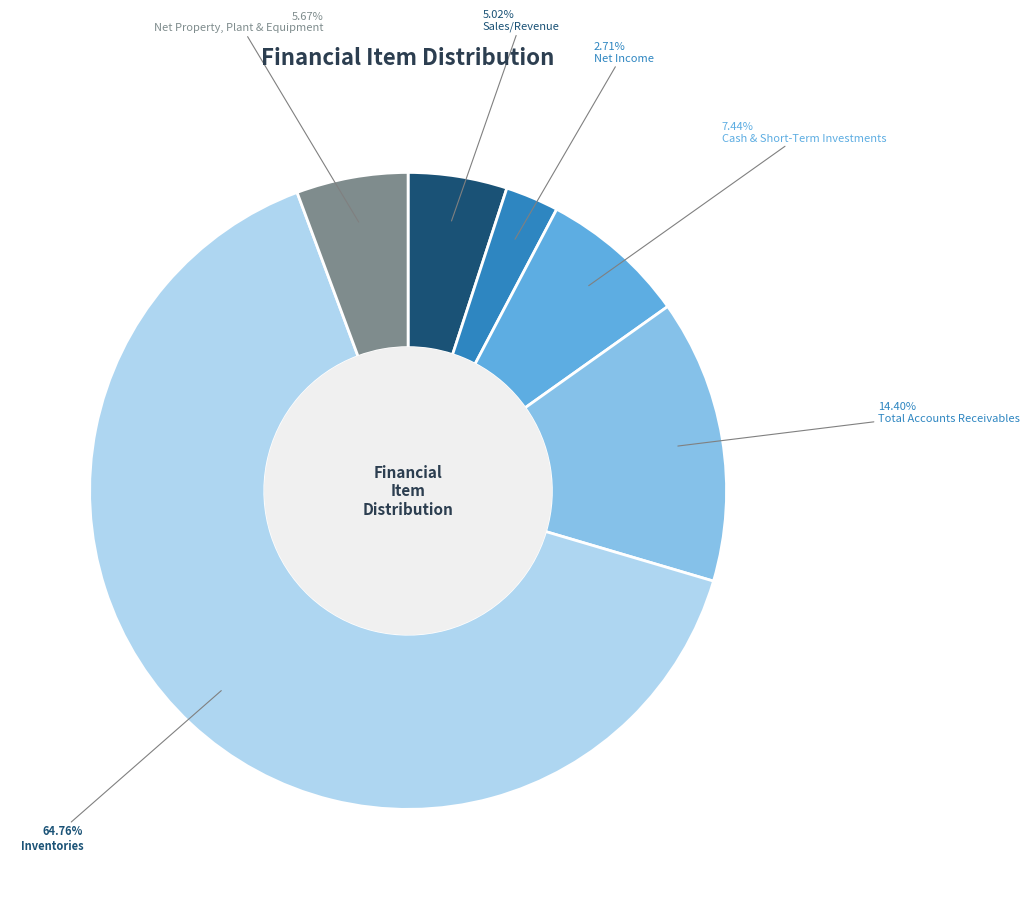

Is there a majority slice in this chart?

Yes